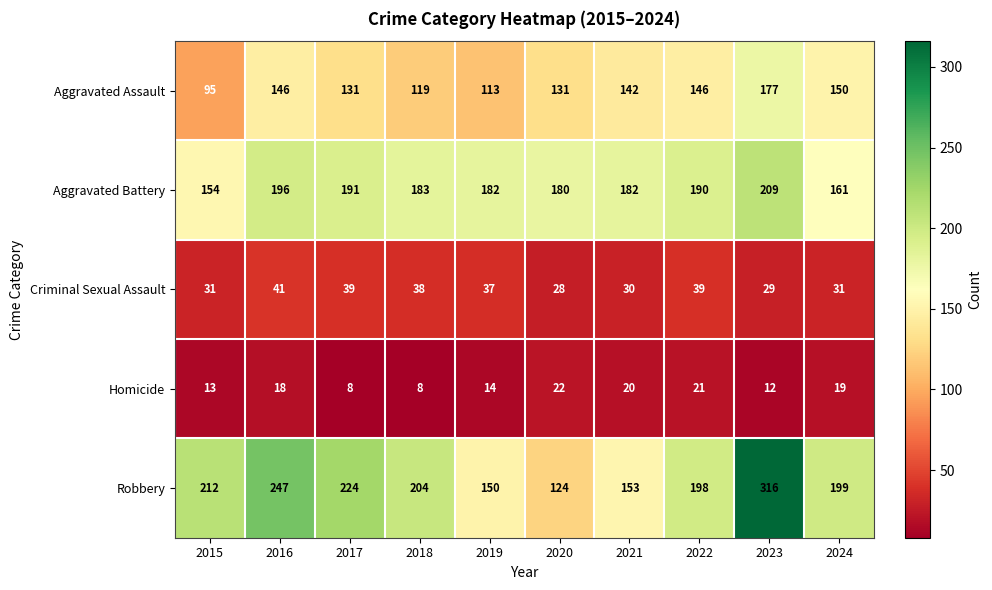

Which series has the largest range (max minus min)?

Robbery